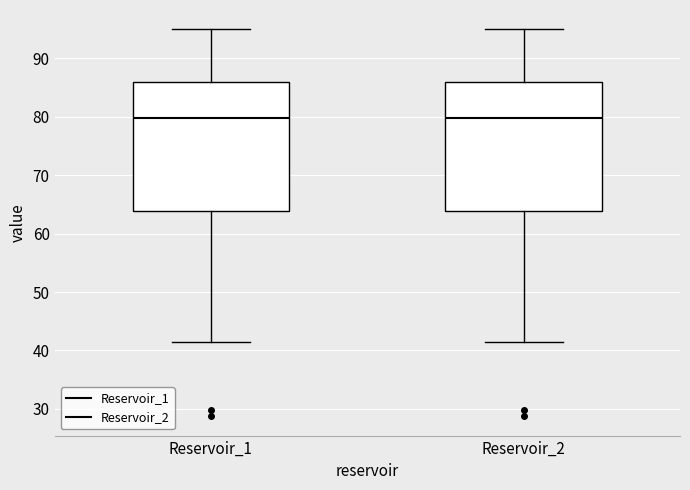

Reading left to right, read every box against the y-axis: the position of its median line, the range the box covers, and the ends of its whiskers. The values are not printed on the chart, so give them approximately, as read against the axis.

Reservoir_1: median 80, box 64 to 86, whiskers 41 to 95
Reservoir_2: median 80, box 64 to 86, whiskers 41 to 95